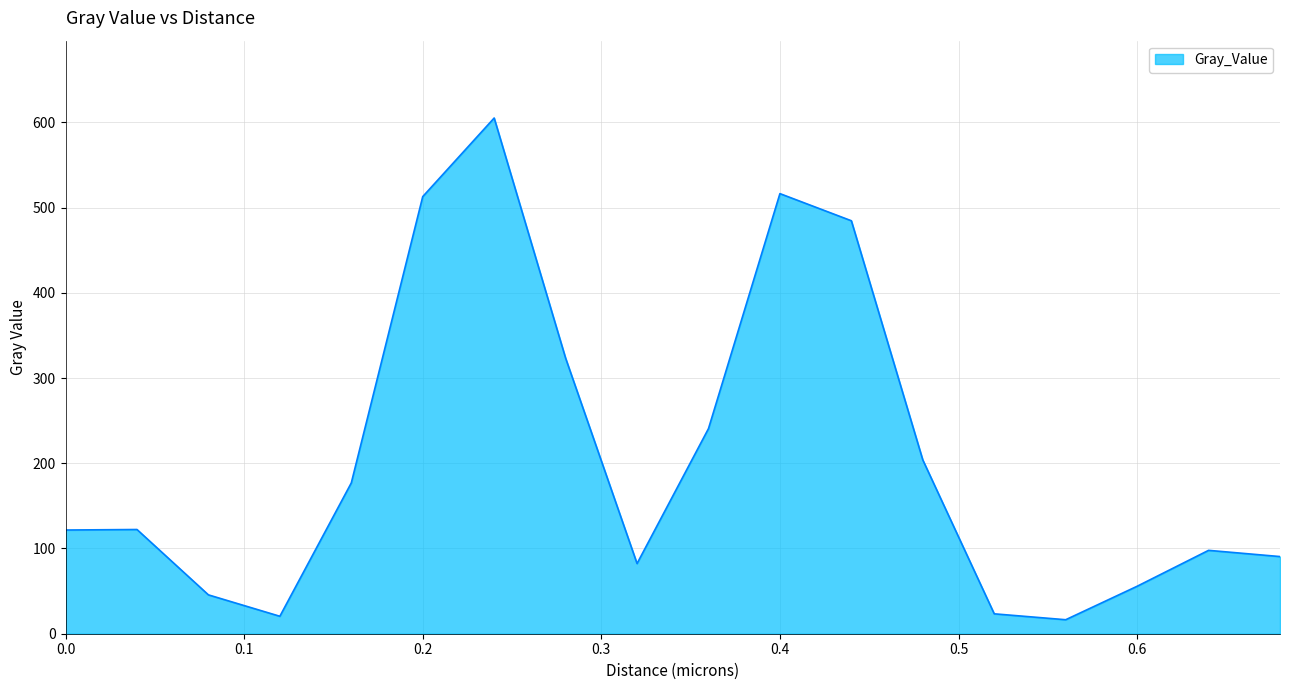

What is the difference between the maximum and minimum values?

588.6